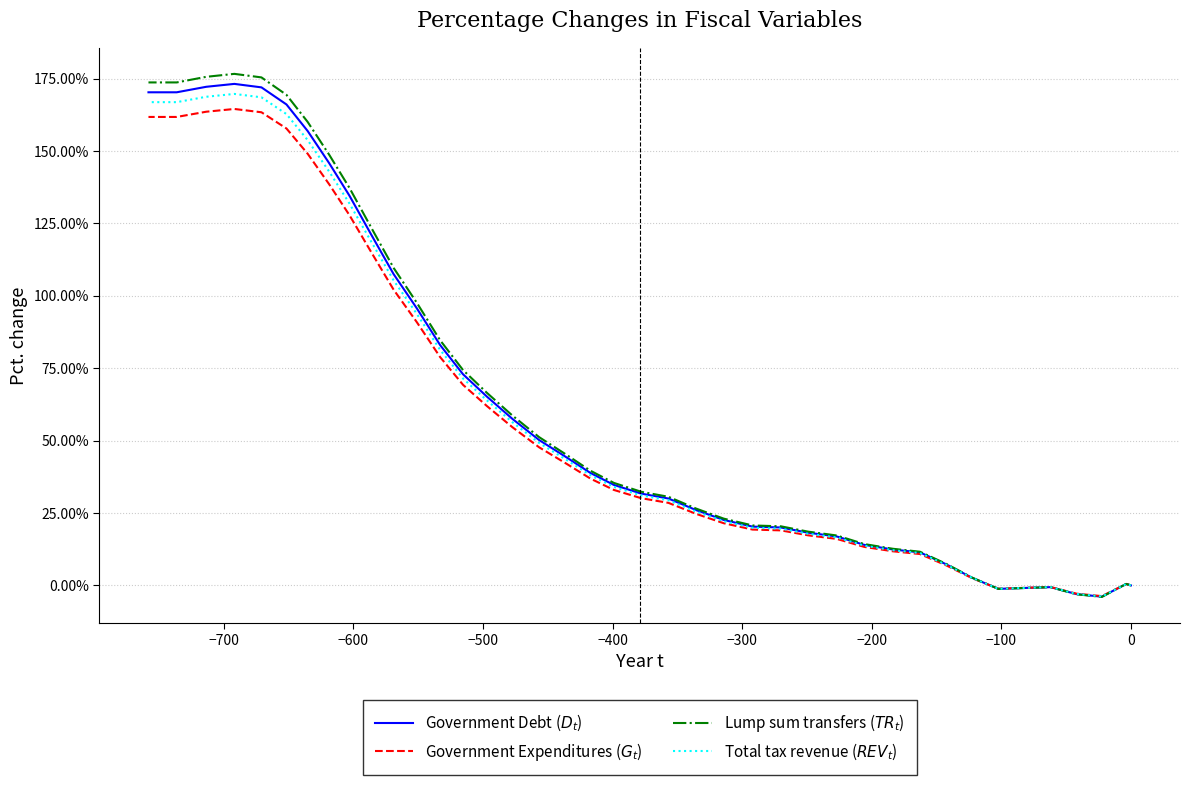

Does the chart display data point markers on the line(s)?

No